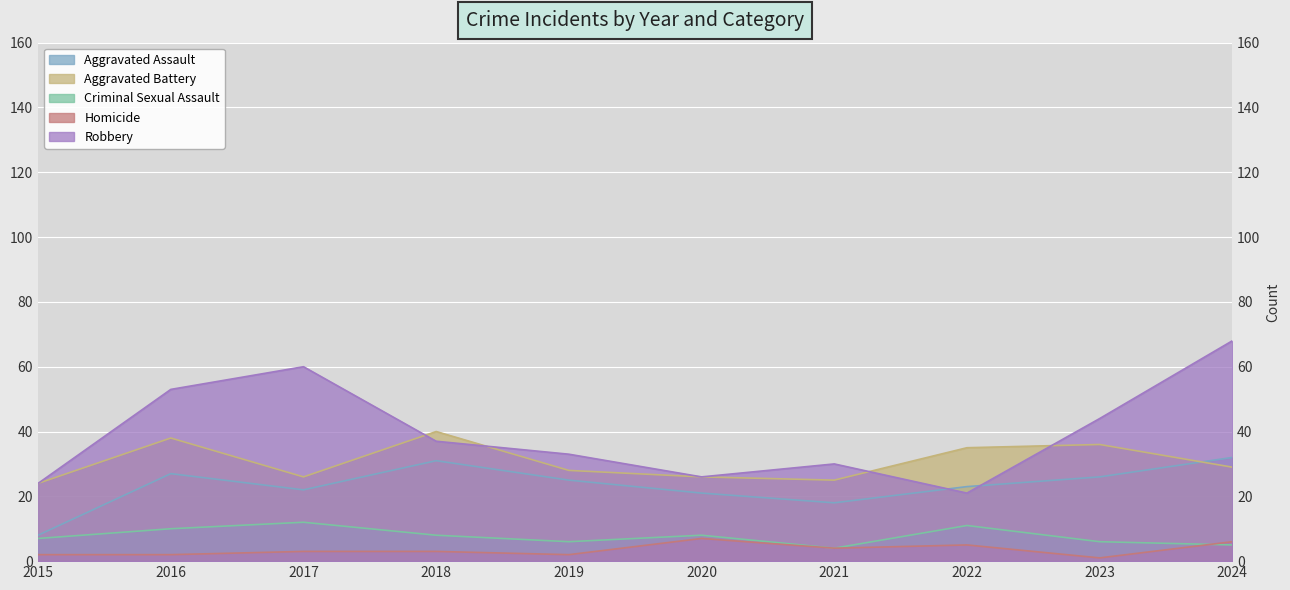

At 2020, list the series in order from largest to smallest.

Aggravated Battery, Robbery, Aggravated Assault, Criminal Sexual Assault, Homicide